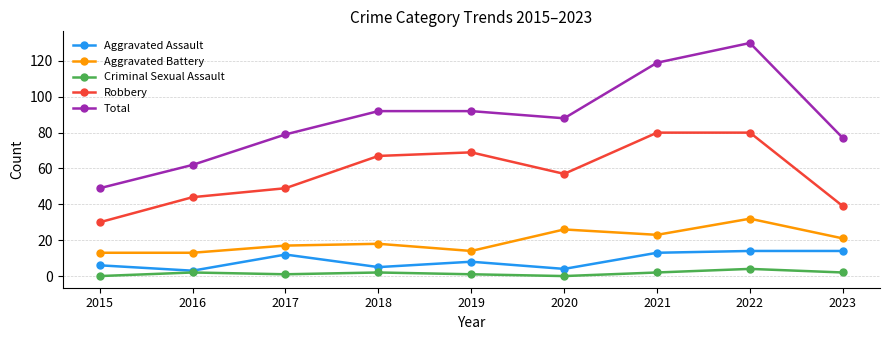

What is the total value across all series at 2022?

260